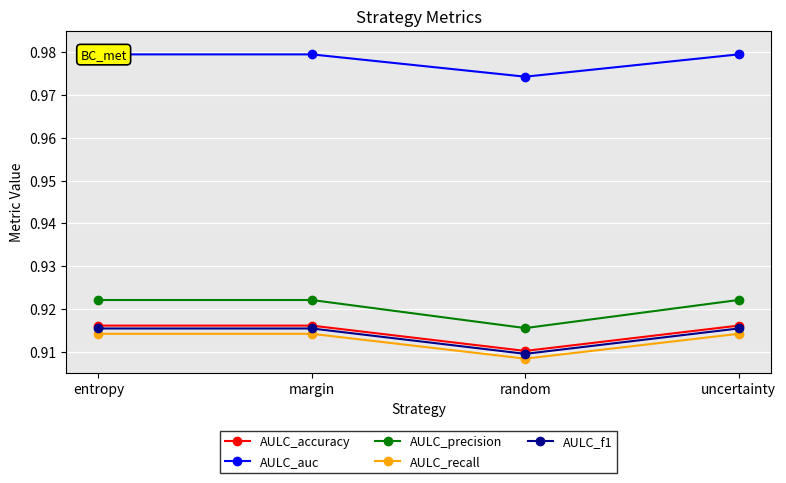

Count the number of data series in this chart.

5